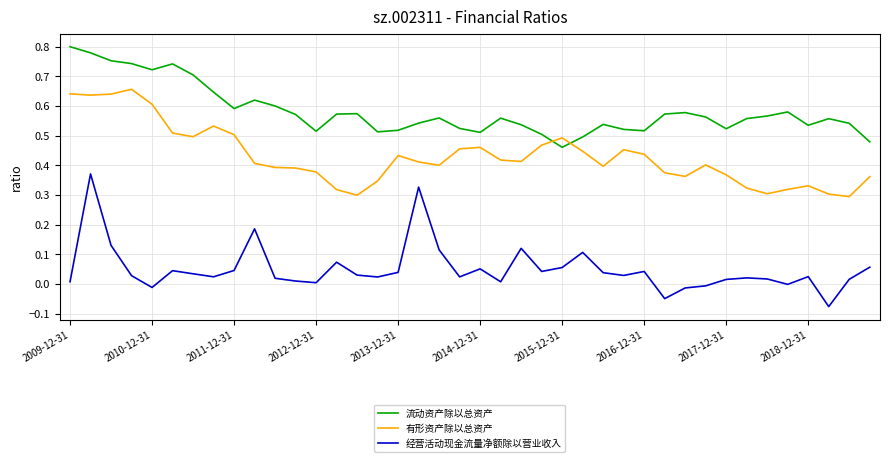

Which series has the widest spread of values?

经营活动现金流量净额除以营业收入